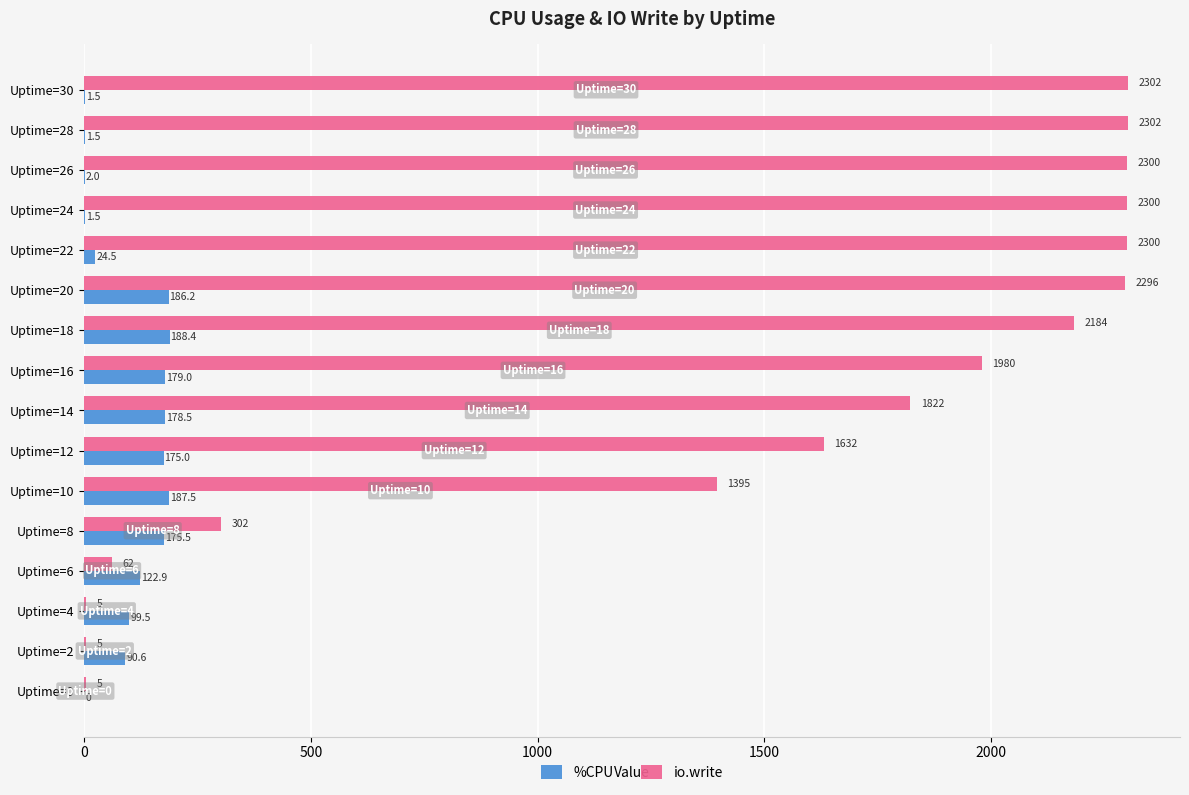

True or false: %CPU has a value of 90.6 at Uptime=2.

True